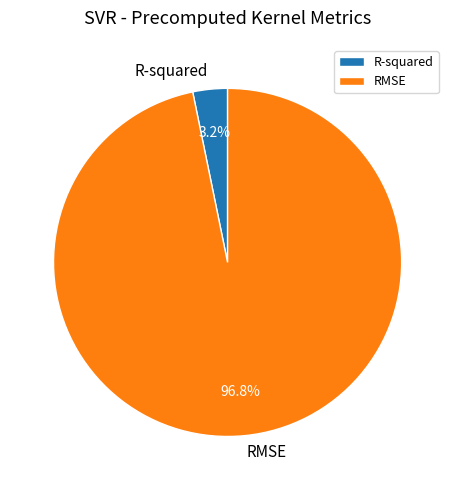

To the nearest percent, what portion does RMSE represent?

97%